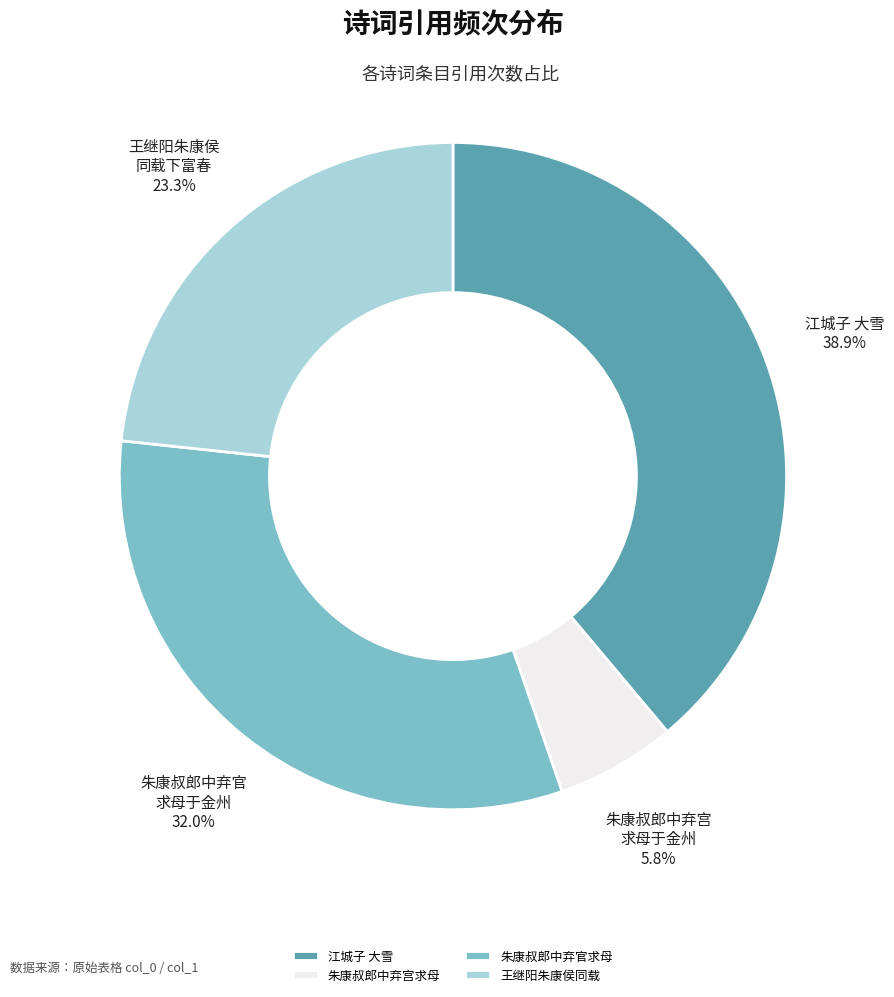

Which slice is the smallest?

朱康叔郎中弃宫求母